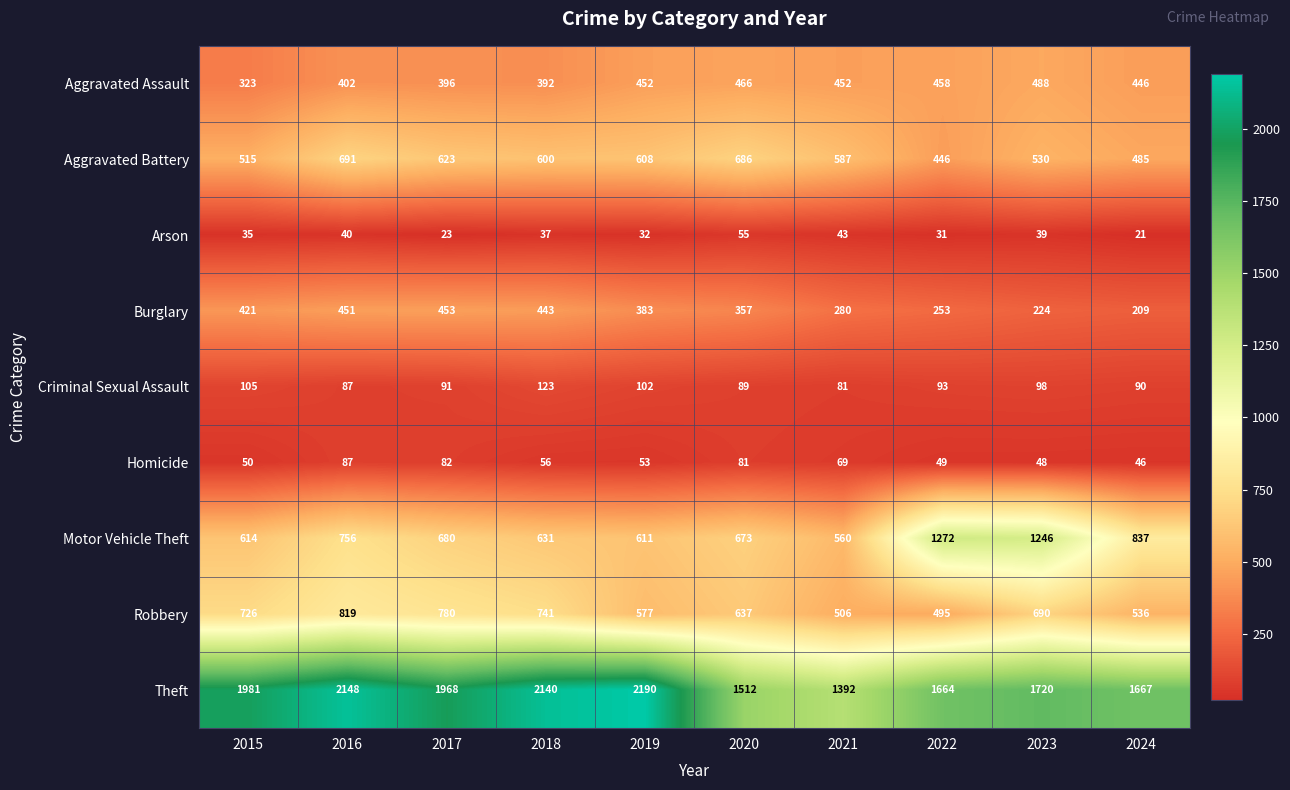

What is the difference between the Arson values at 2021 and 2022?

12